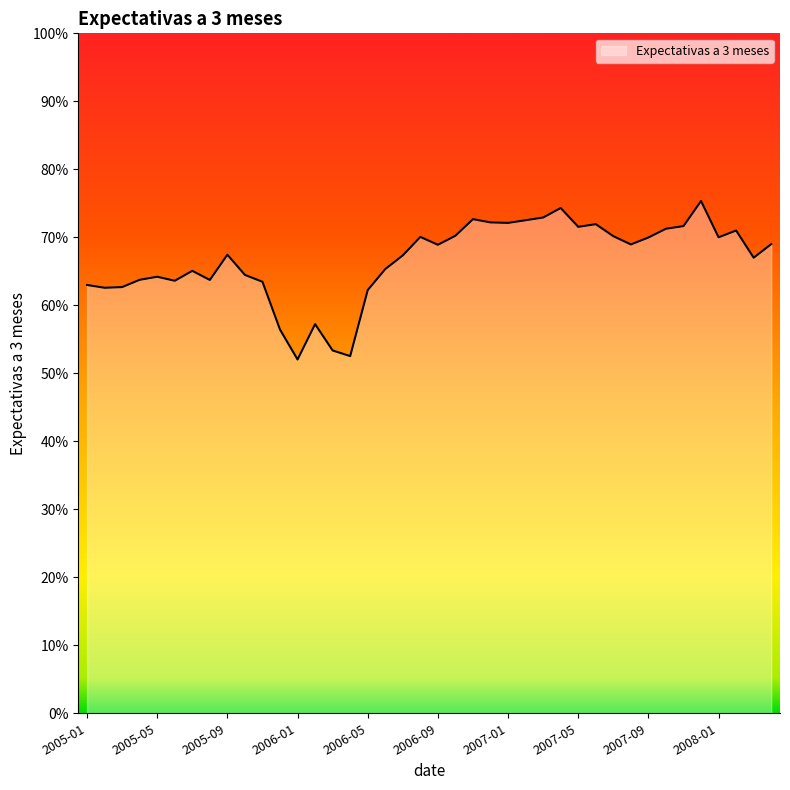

What is the greatest value displayed?

75.3